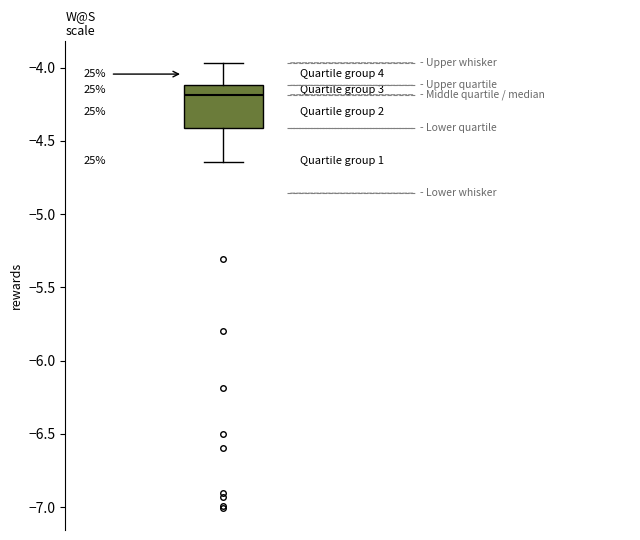

Where is the upper edge of the box on the y-axis? The values are not printed on the chart, so give them approximately, as read against the axis.

-4.10